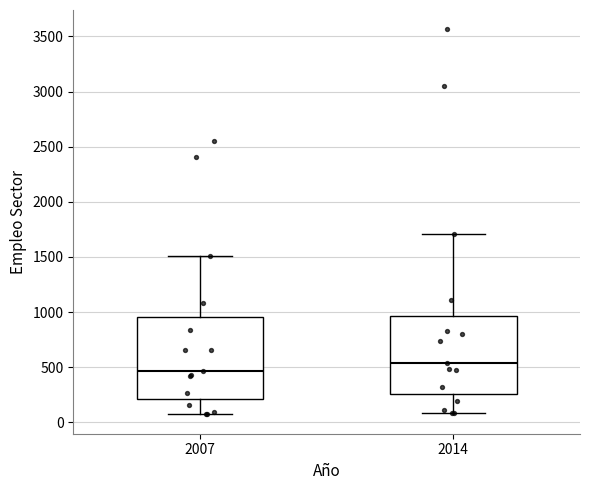

Reading left to right, read every box against the y-axis: the position of its median line, the range the box covers, and the ends of its whiskers. The values are not printed on the chart, so give them approximately, as read against the axis.

2007: median 450, box 200 to 950, whiskers 50 to 1500
2014: median 550, box 250 to 950, whiskers 100 to 1700